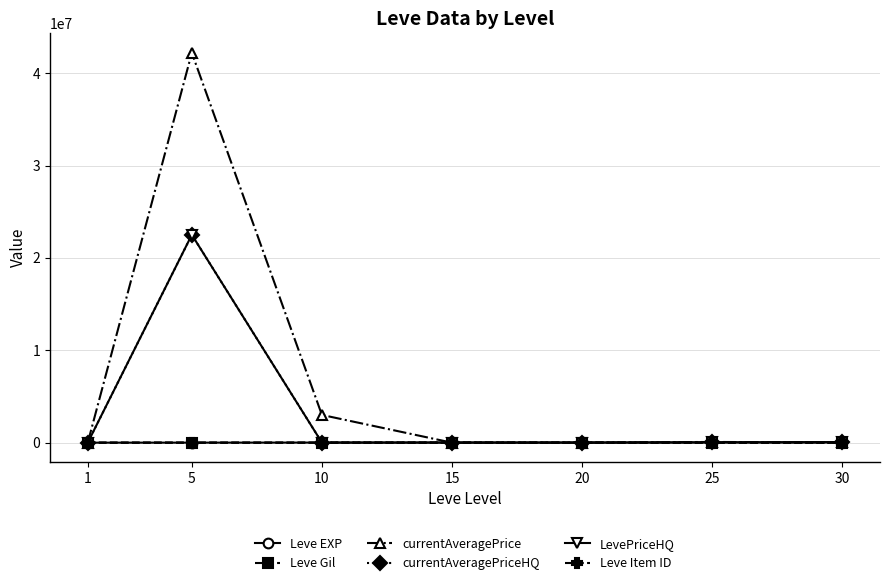

True or false: Leve EXP has more than 0 interior local peaks.

True